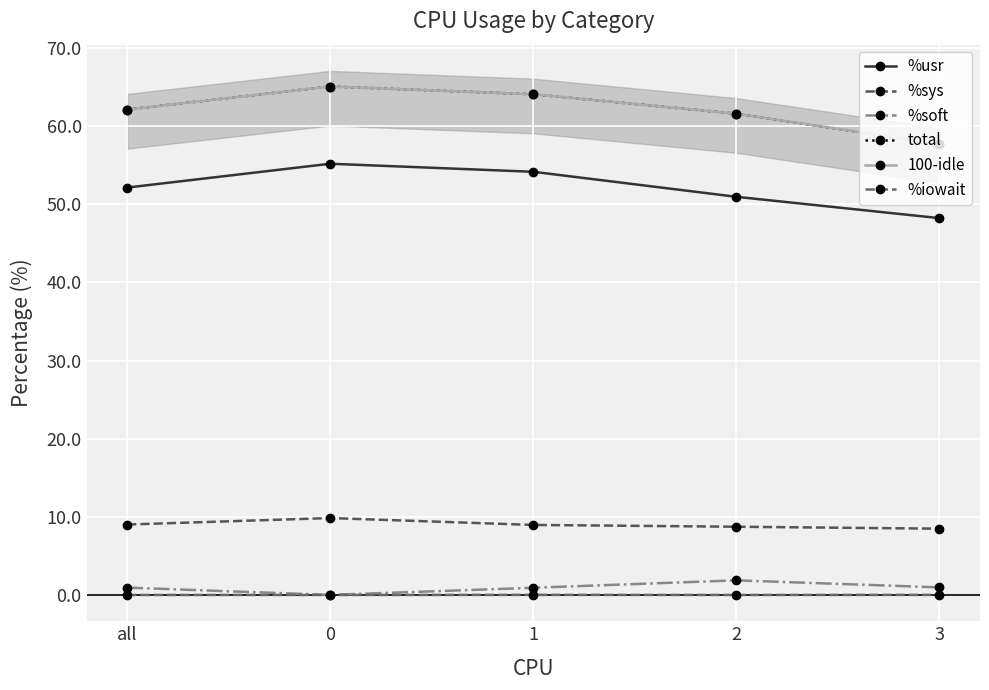

What is the total value across all series at 3?

173.1